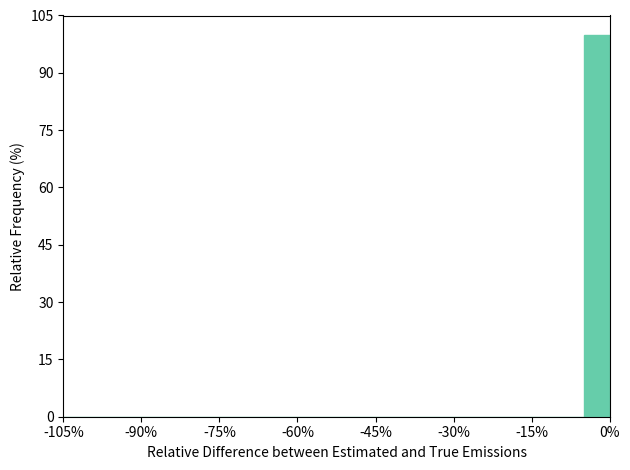

Read against the x-axis, roughly where is the centre of the tallest bar?

-2